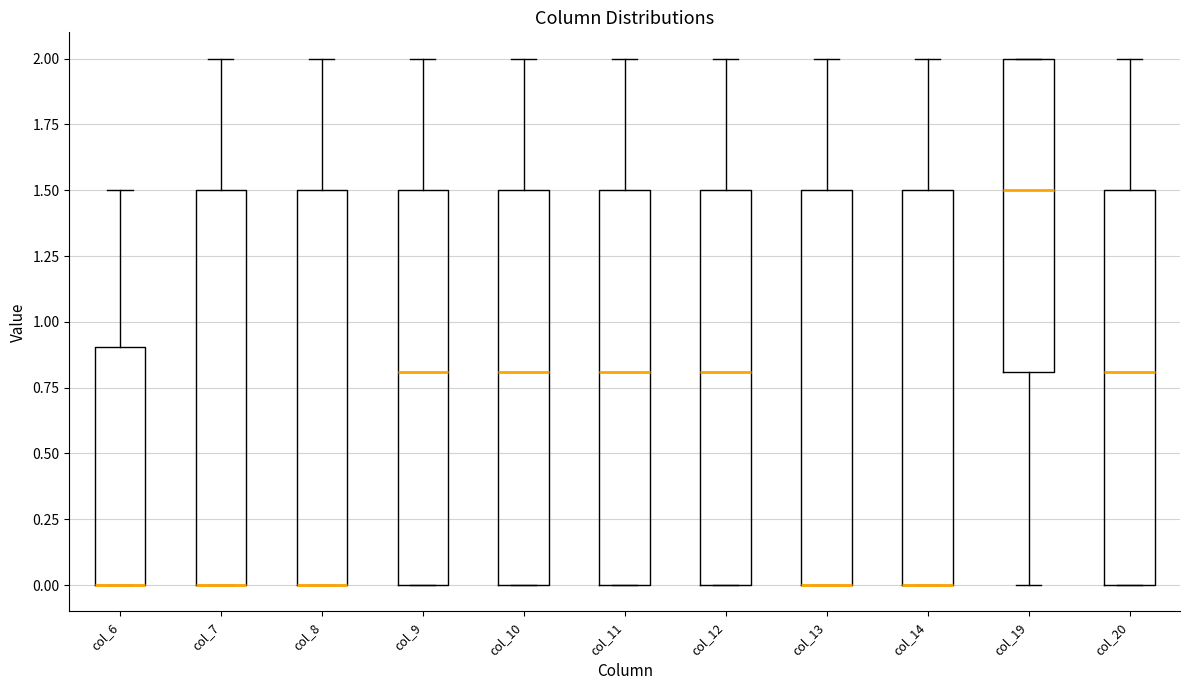

Where is the upper edge of the box for col_6 on the y-axis? The values are not printed on the chart, so give them approximately, as read against the axis.

0.9